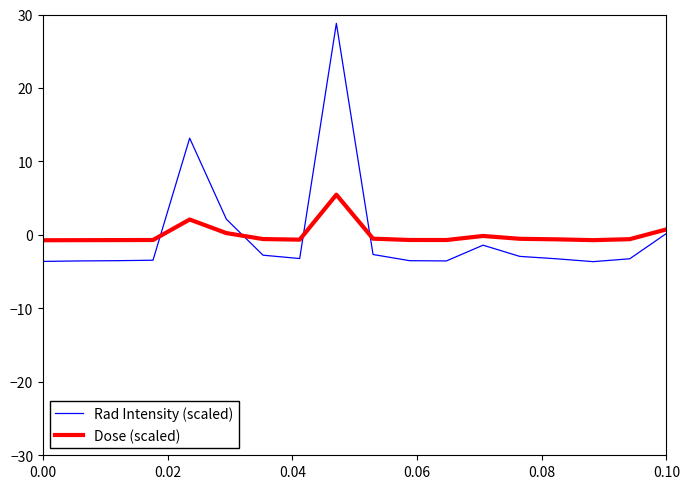

What is the maximum value for Dose (scaled)?

5.5